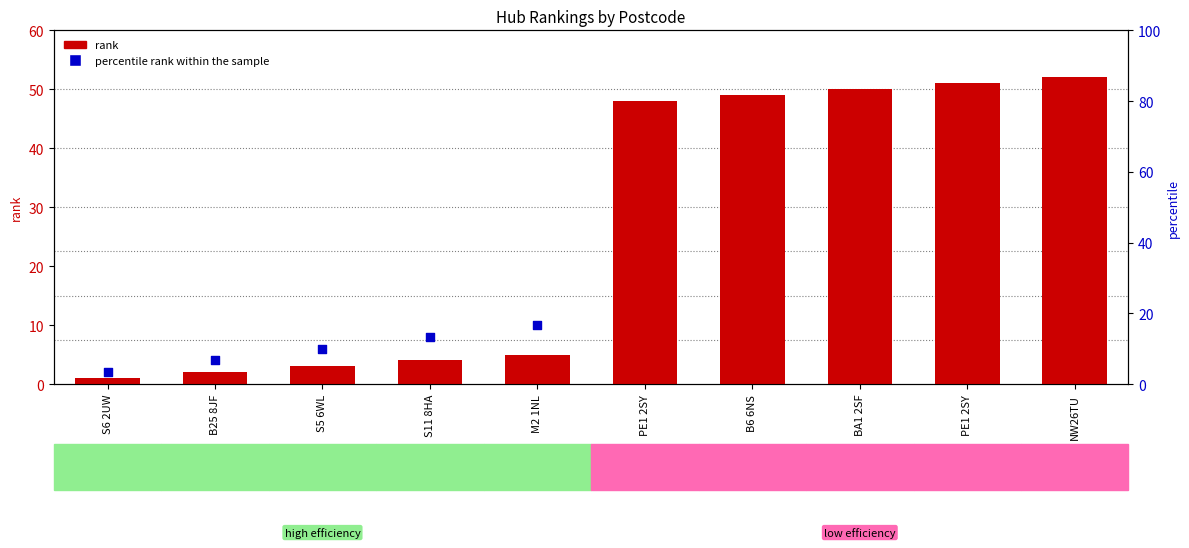

What is the total value across all series at B25 8JF?

6